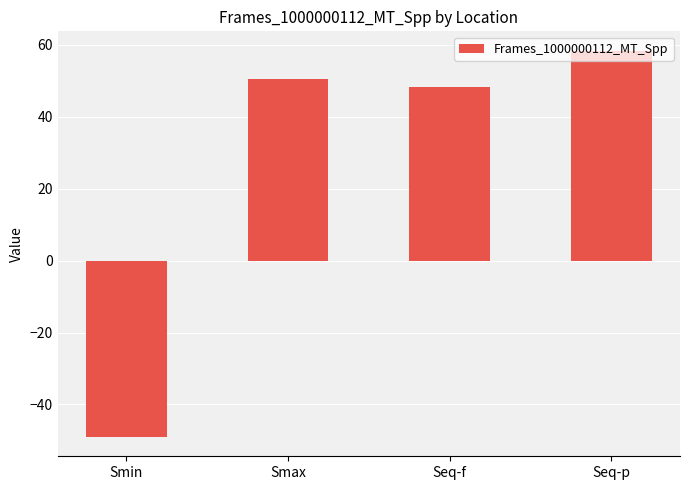

Reading left to right, extract all data points from this chart.

-49.0	50.4	48.2	58.3